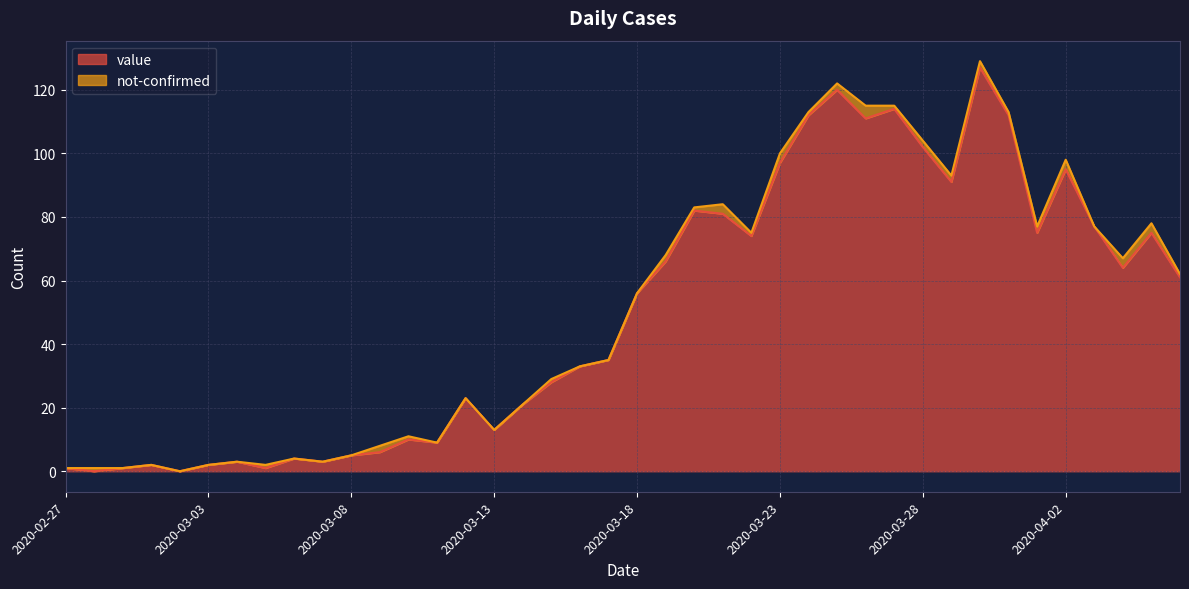

At which label does the data first exceed 56?

2020-03-19